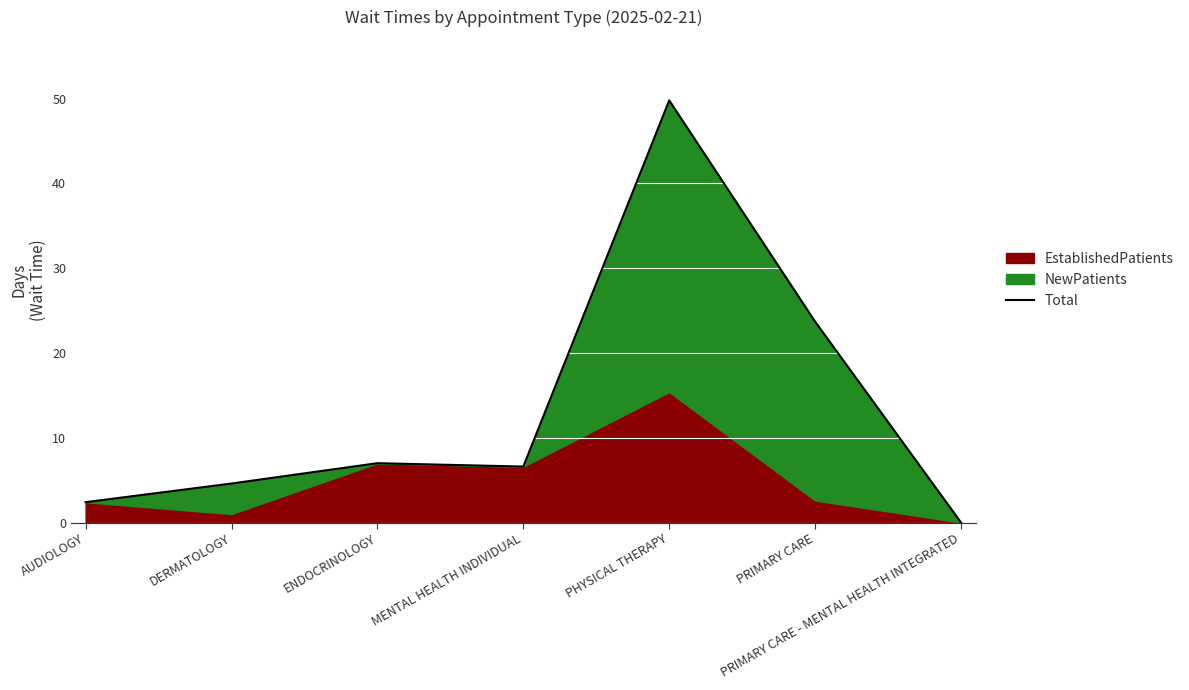

Is it true that the value at PHYSICAL THERAPY is 14.6?

False